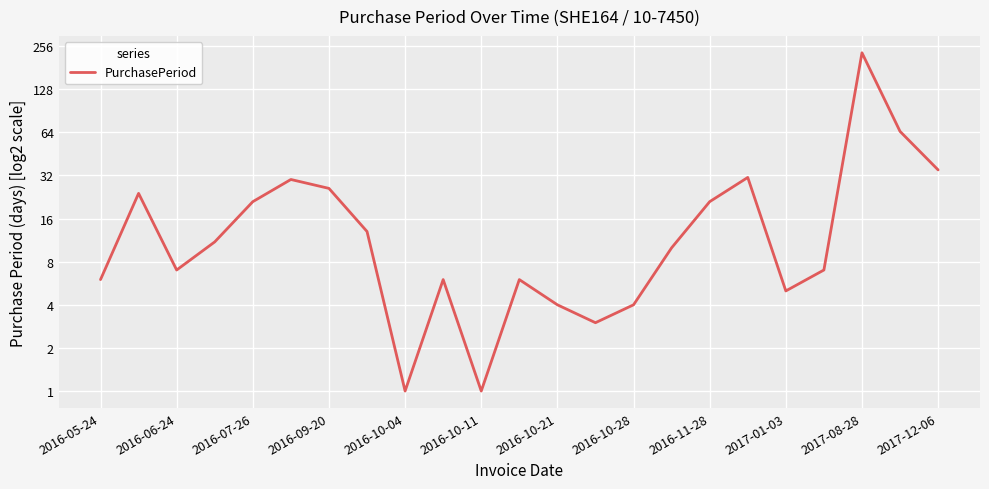

What is the smallest value displayed?

1